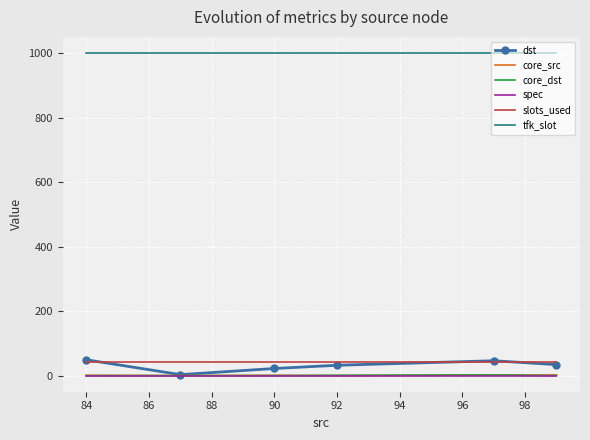

What is the approximate value of slots_used at 84?

41